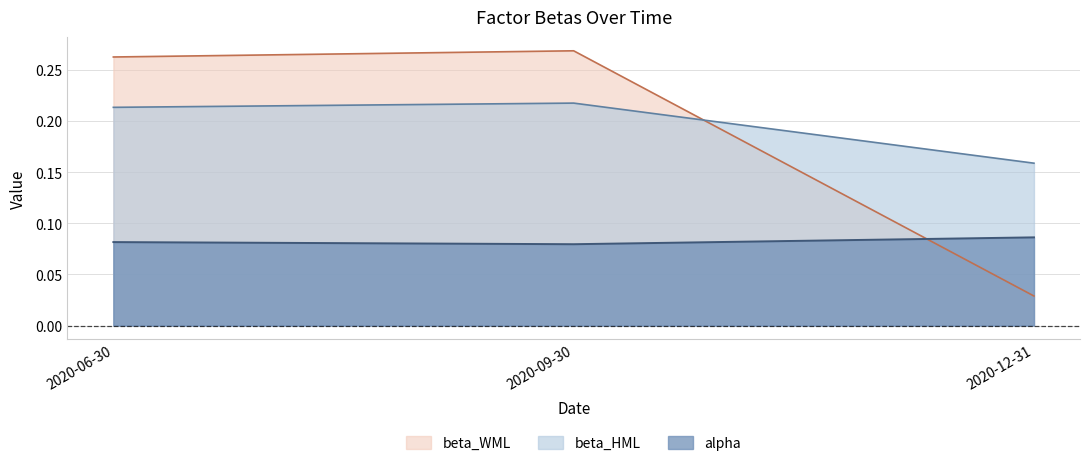

Does the chart have visible grid lines?

Yes